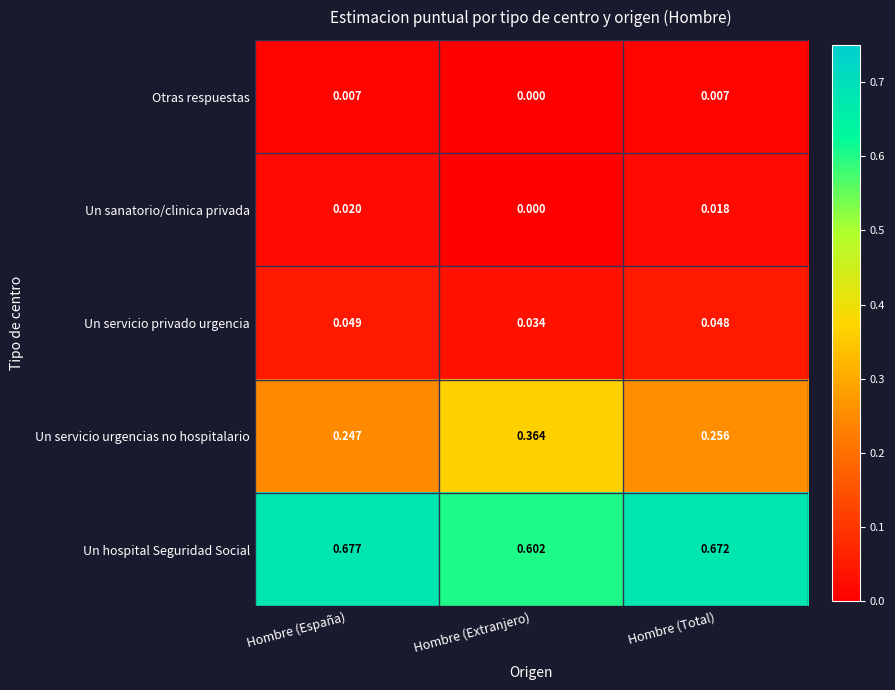

At how many categories does at least one series exceed 0?

3